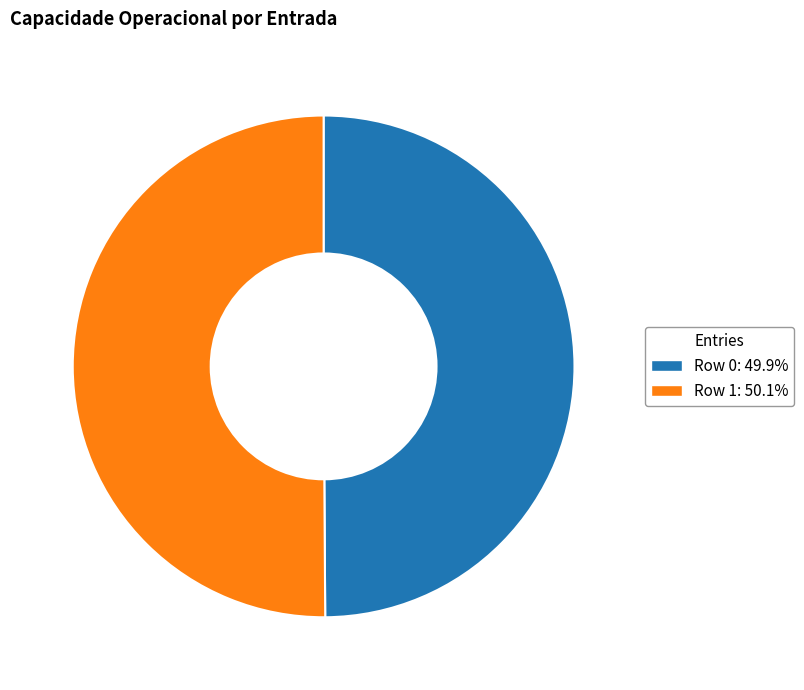

Is it true that Row 0 is 50% of the pie?

True